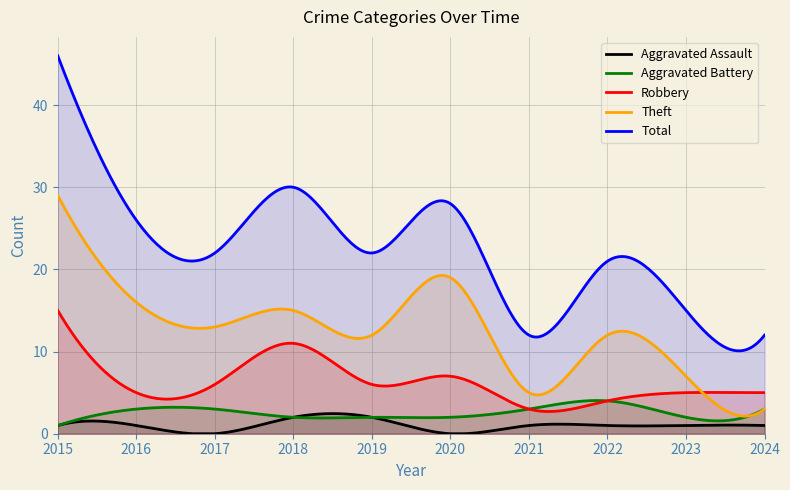

True or false: Robbery has a value of 6 at 2019.

True